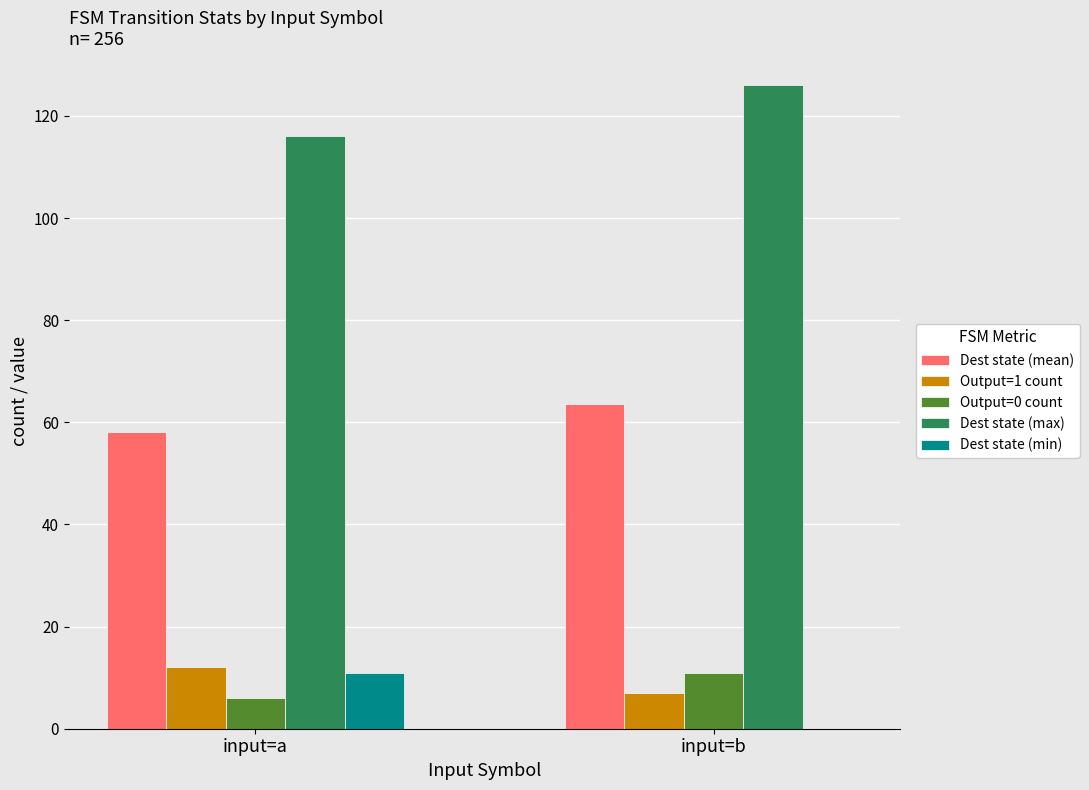

Which series has the largest total across all categories?

Dest state (max)